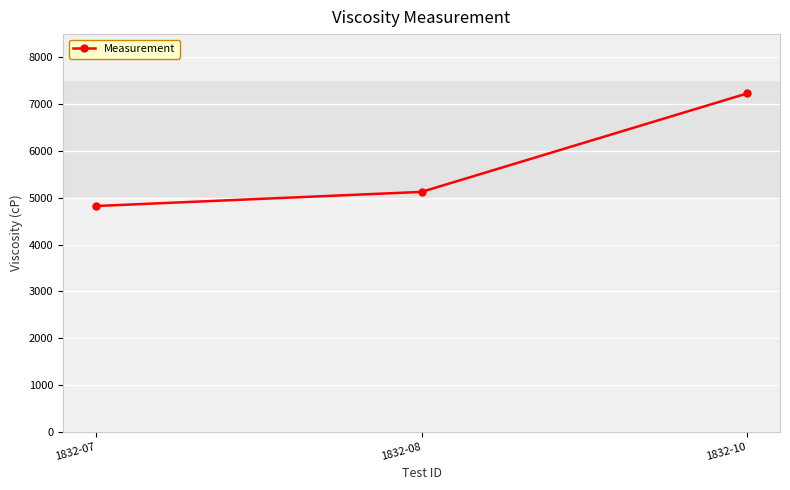

Read the value at 1832-07.

4823.0